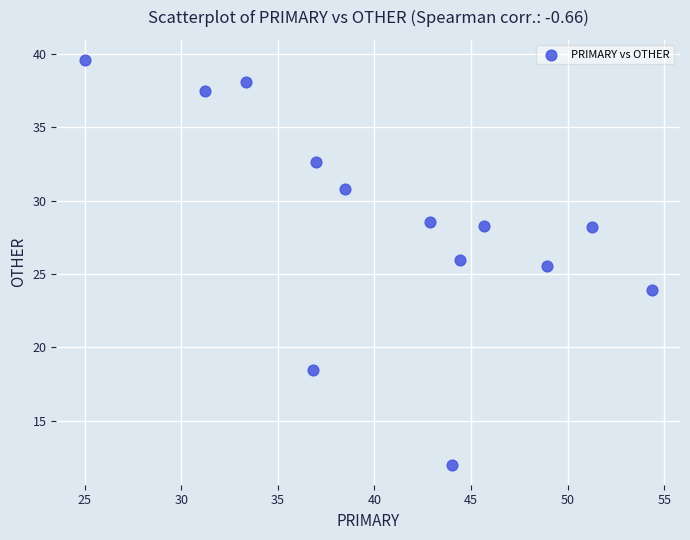

What Y value in the scatter plot is closest to 25?

25.5